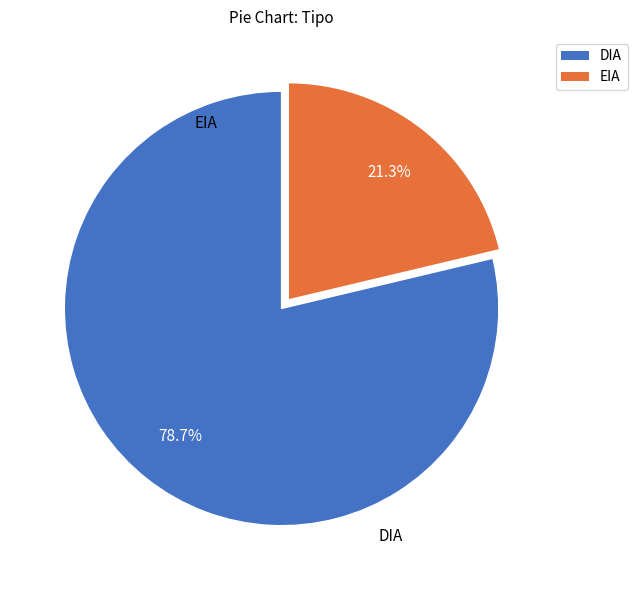

How many segments does this pie chart have?

2